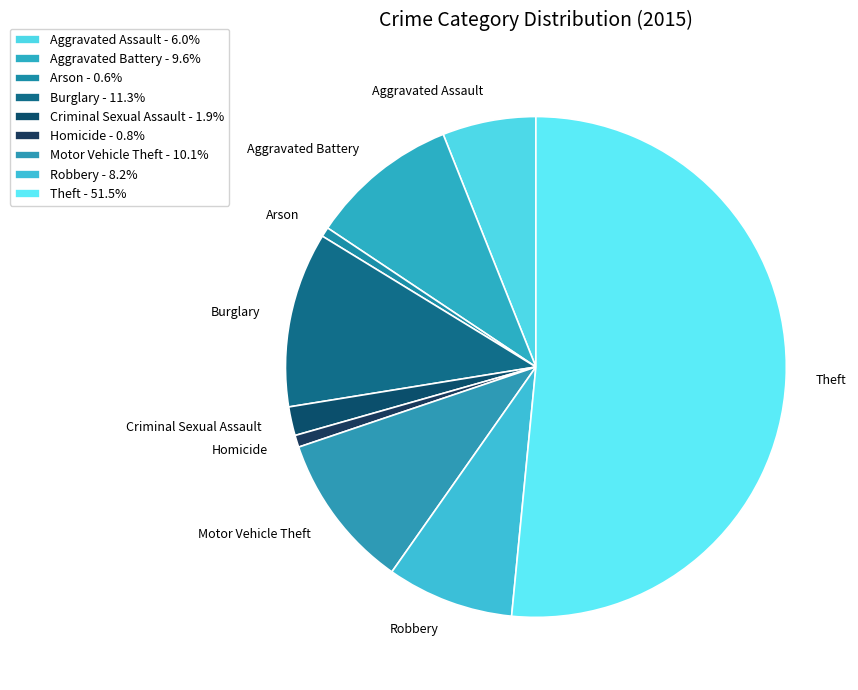

Does Theft account for over 50% of the chart?

Yes